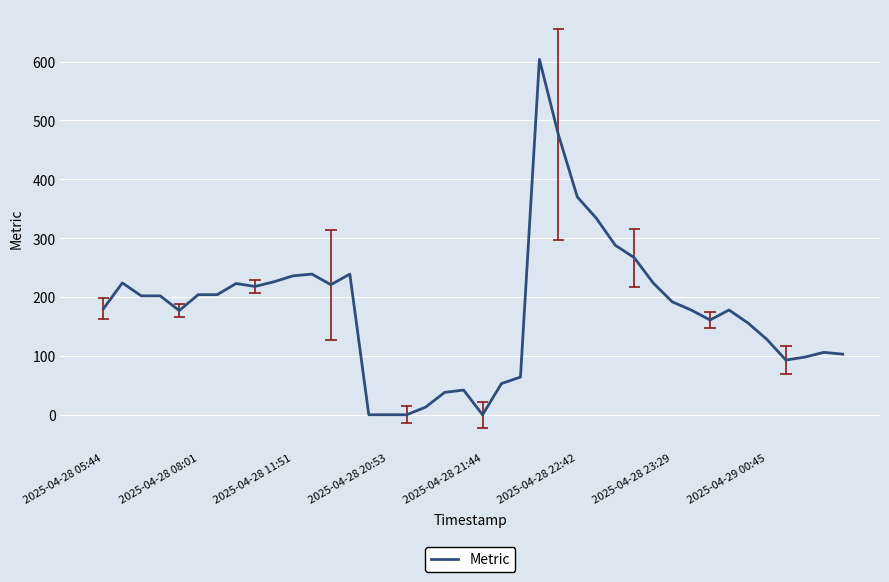

Count the number of categories in the chart.

40